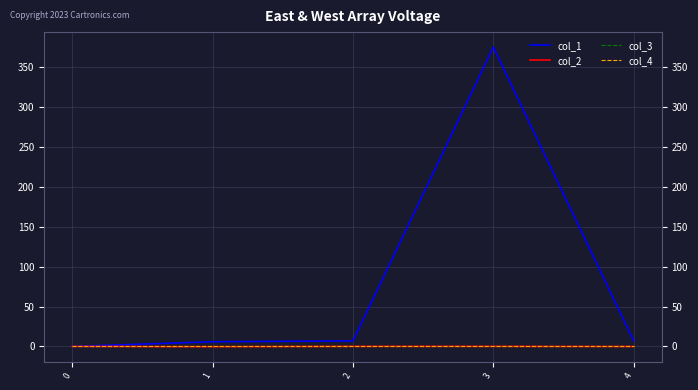

In col_1, how many points are higher than both neighbors (excluding endpoints)?

1